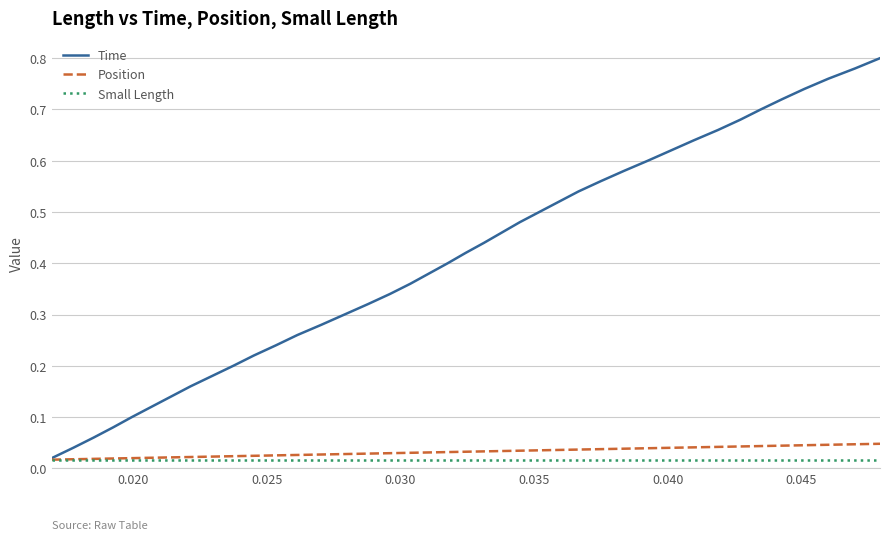

Which series has the widest spread of values?

Time